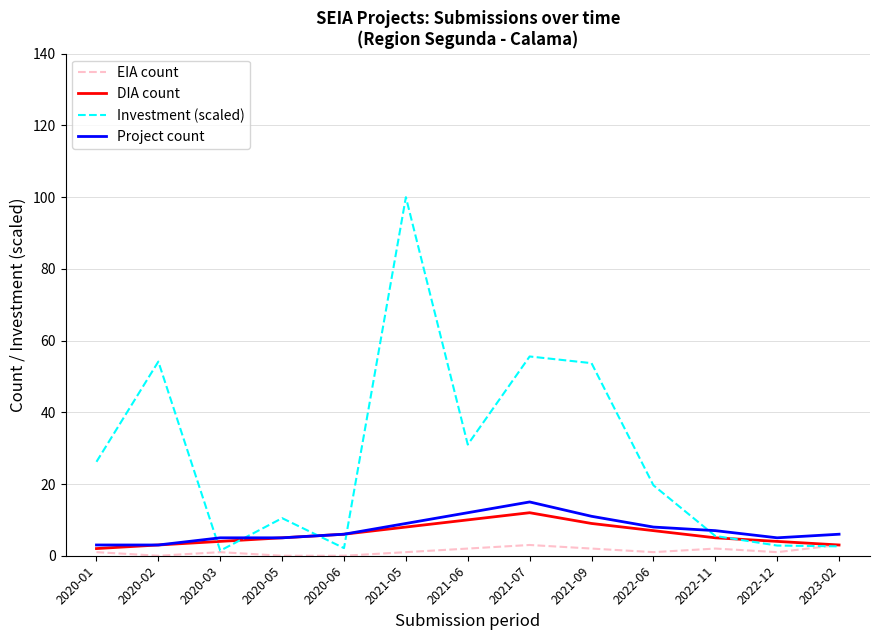

How many intersections are there between Project count and Investment (scaled)?

5